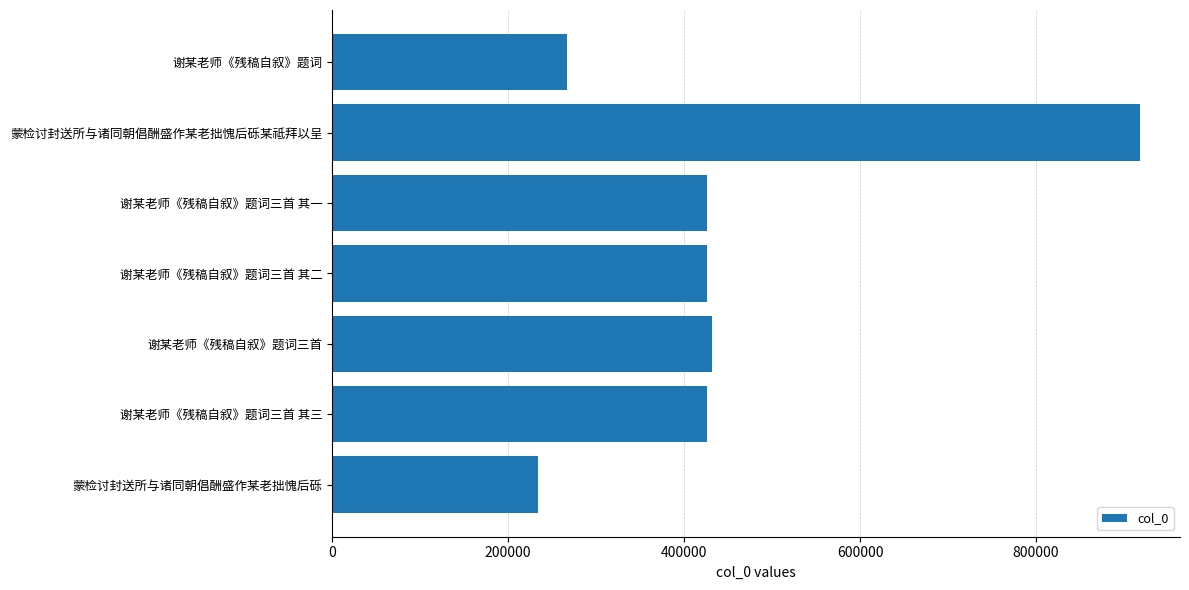

What is the sum of all values?

3128541